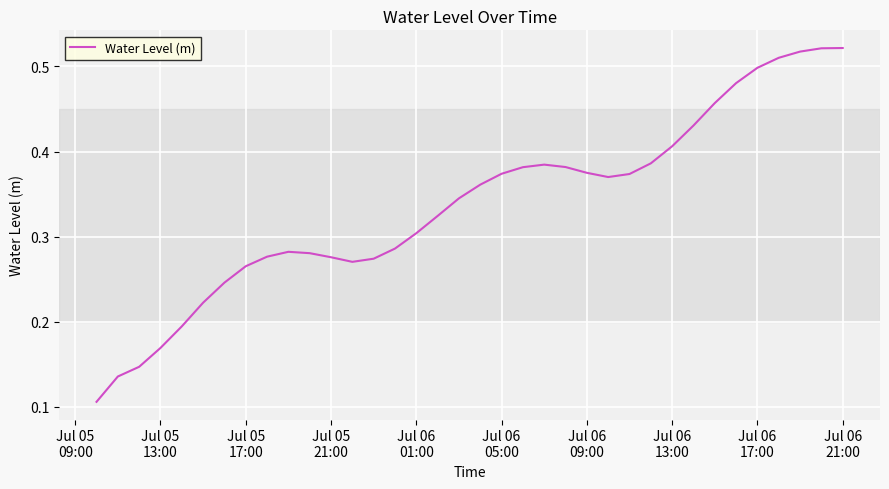

How many points are higher than both their immediate neighbors (excluding endpoints)?

2